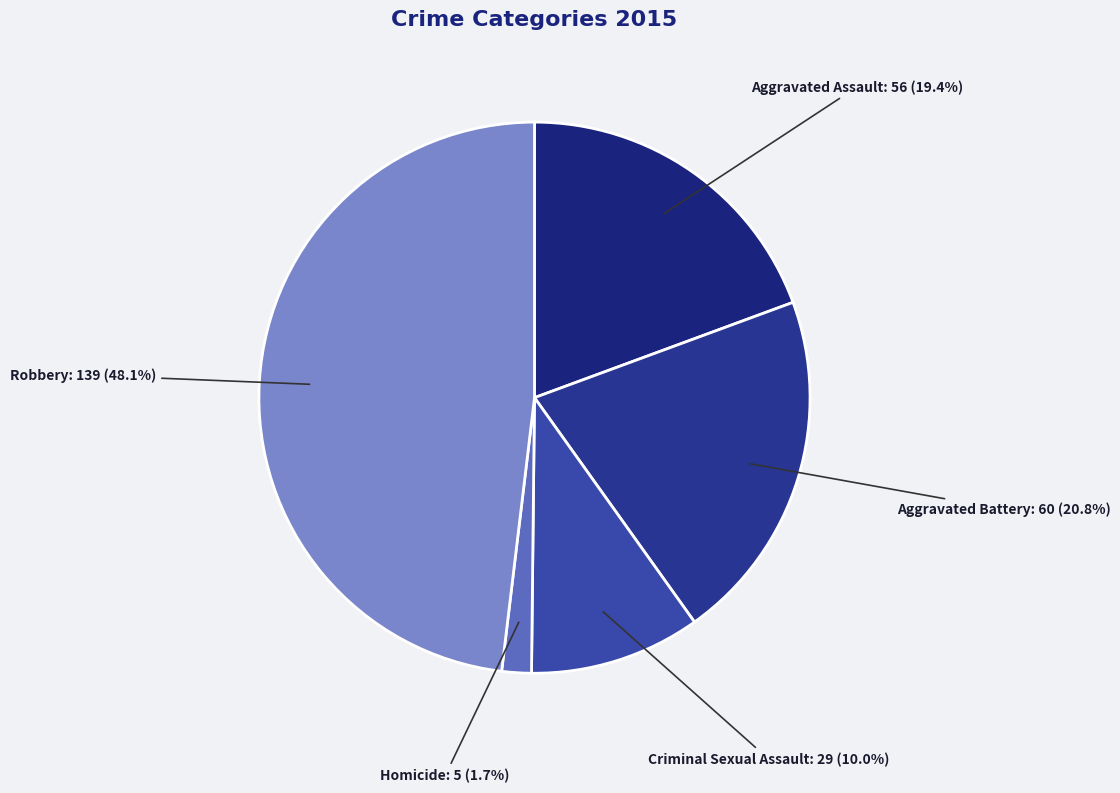

Is there a majority slice in this chart?

No